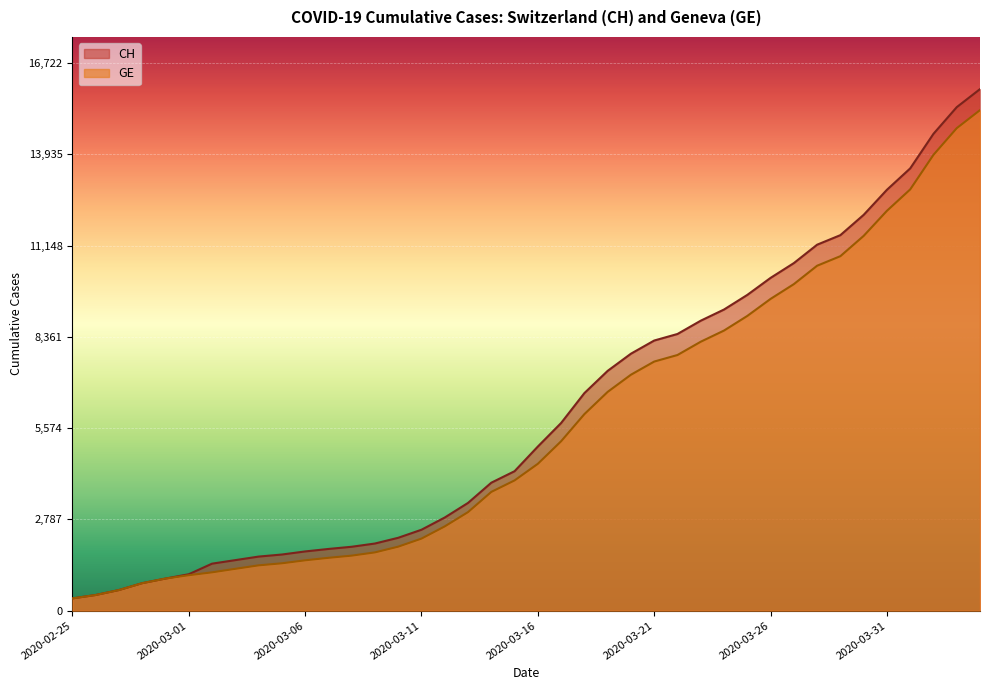

What is the average value of the GE series?

5641